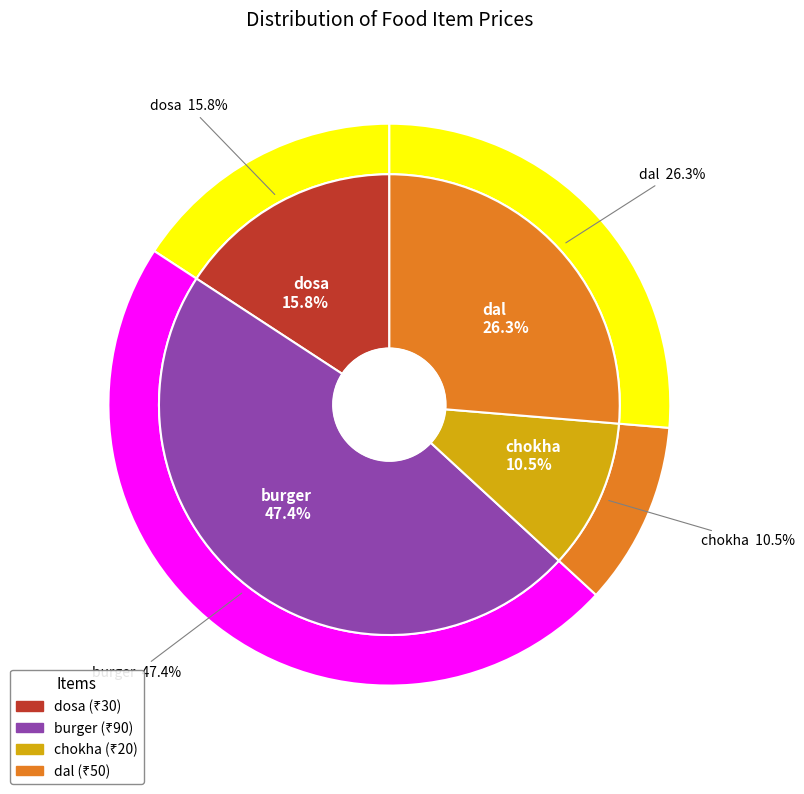

To the nearest percent, what is the difference between the dal and burger slice percentages?

21%